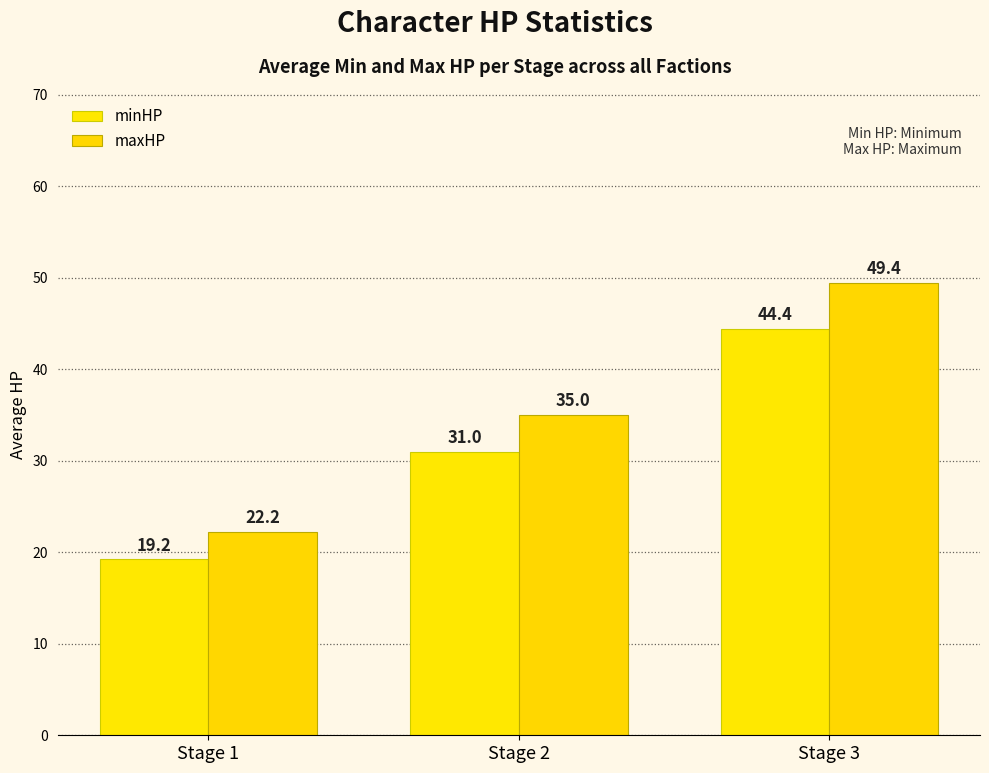

At which category is the sum across all series the highest?

Stage 3